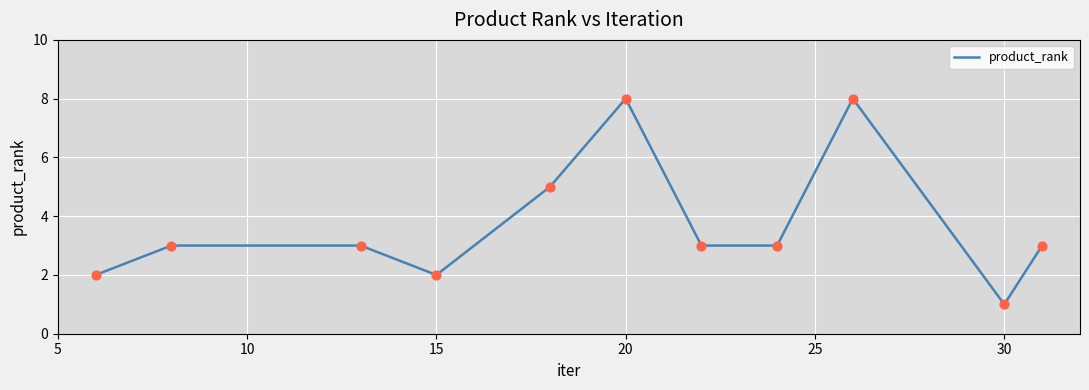

What is the difference between the maximum and minimum values?

7